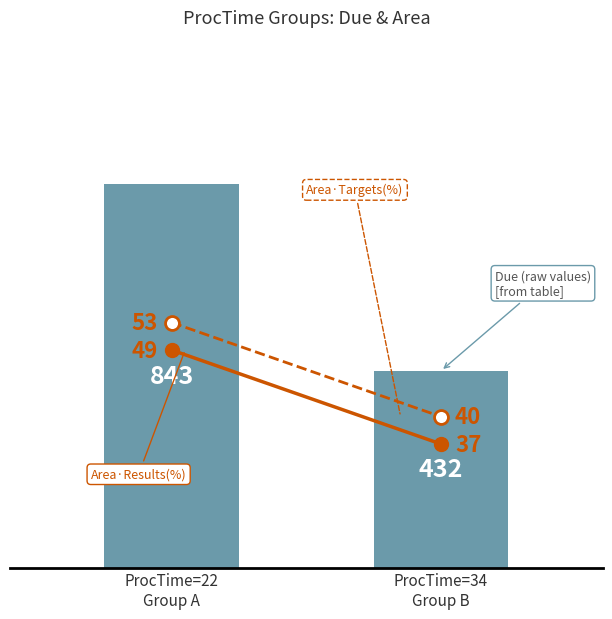

Which series has the largest Y range (max minus min)?

Due (bar)